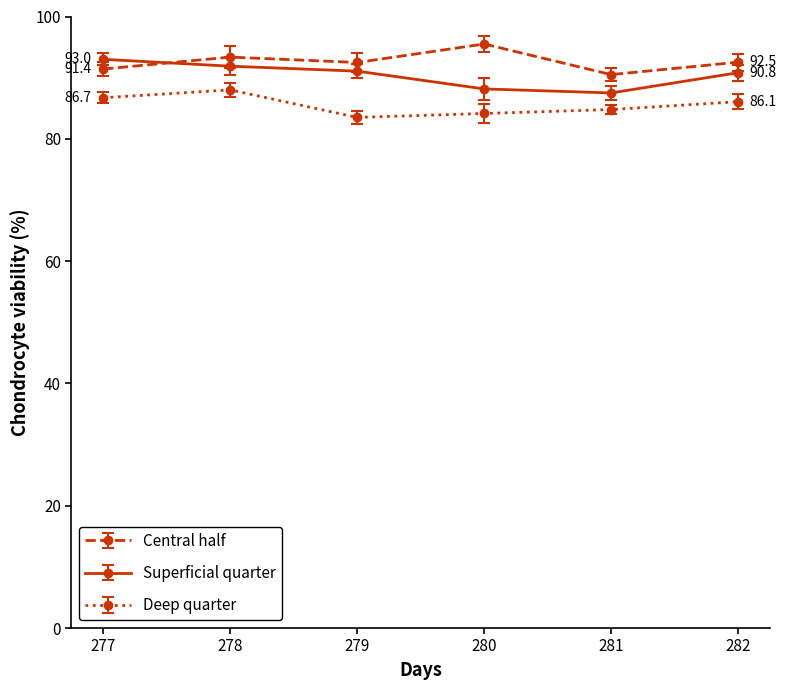

What is the total value across all series at 280?

267.8